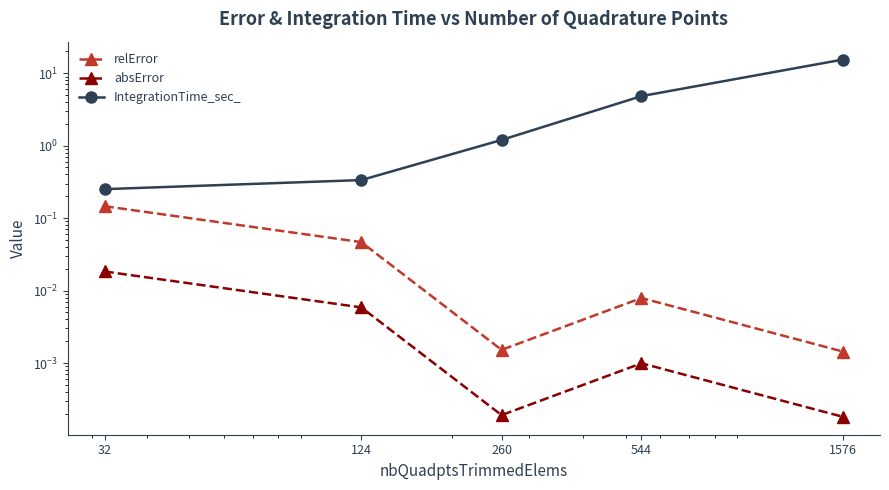

Which series has the widest spread of values?

IntegrationTime_sec_